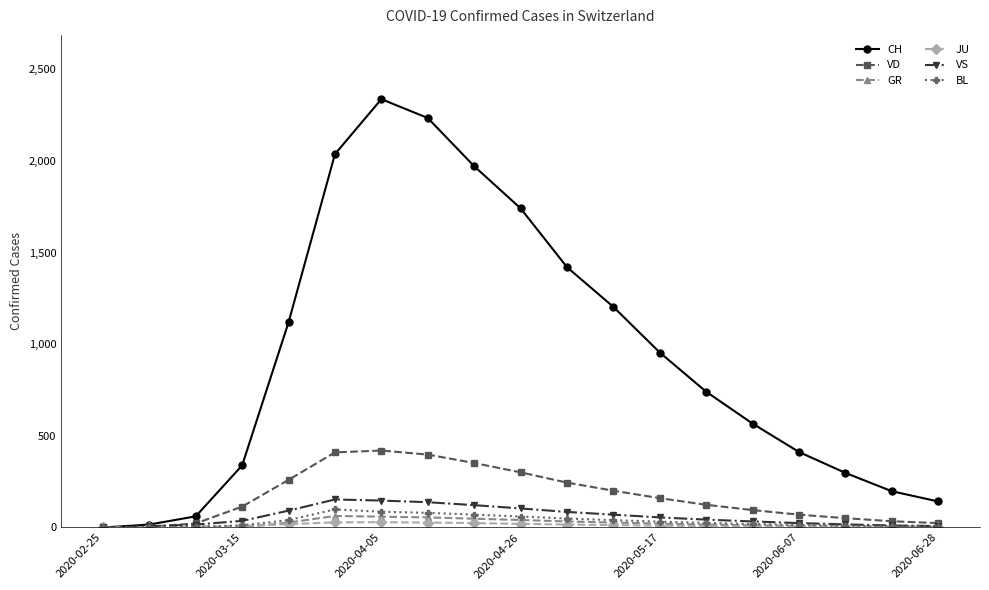

Which series has the largest total across all categories?

CH